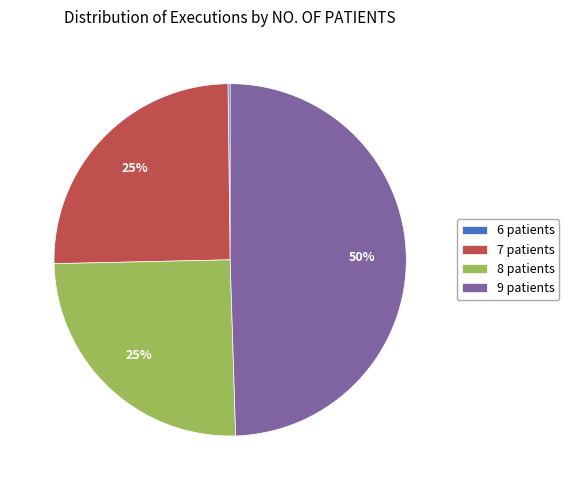

To the nearest percent, what is the average slice percentage?

25%